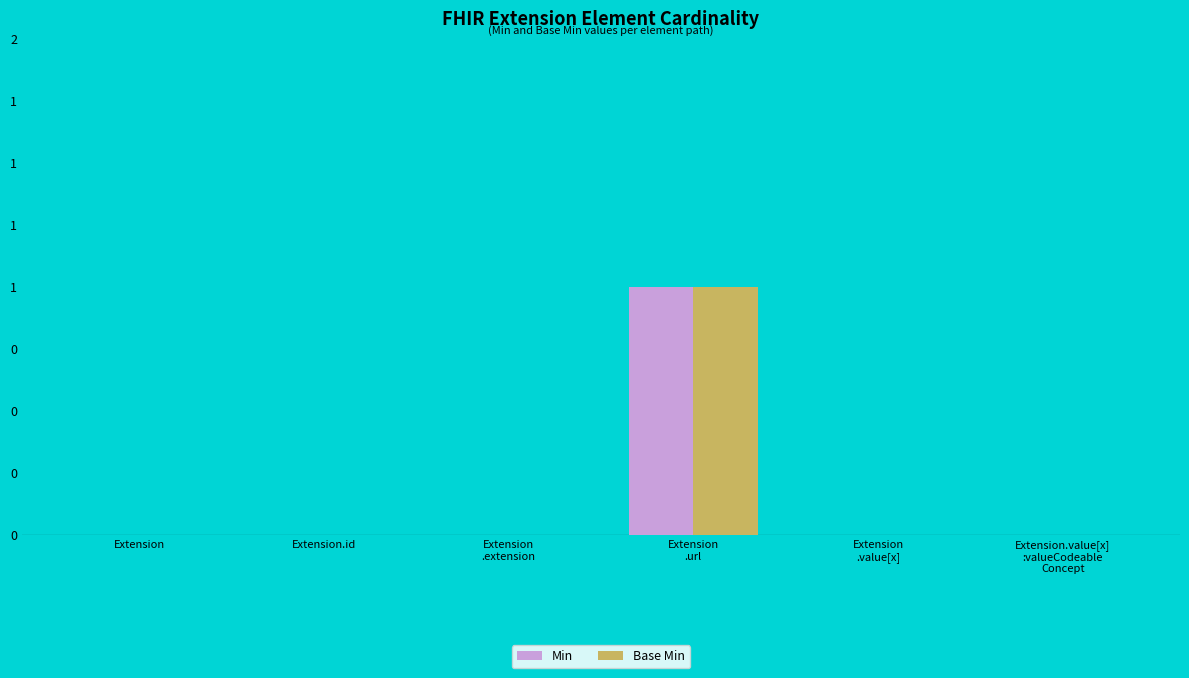

Are the bars horizontal?

No